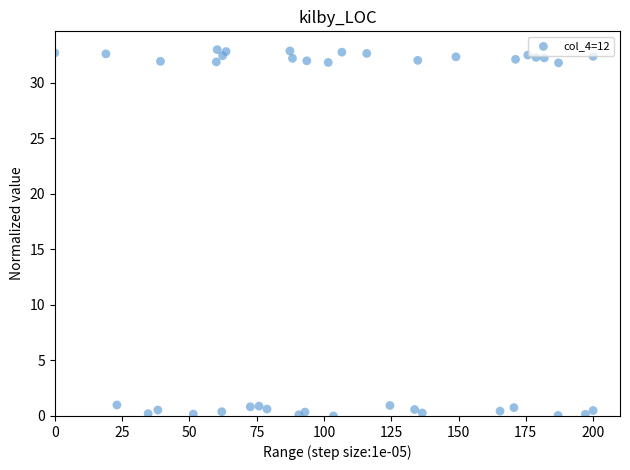

Count the number of points in this scatter plot.

40